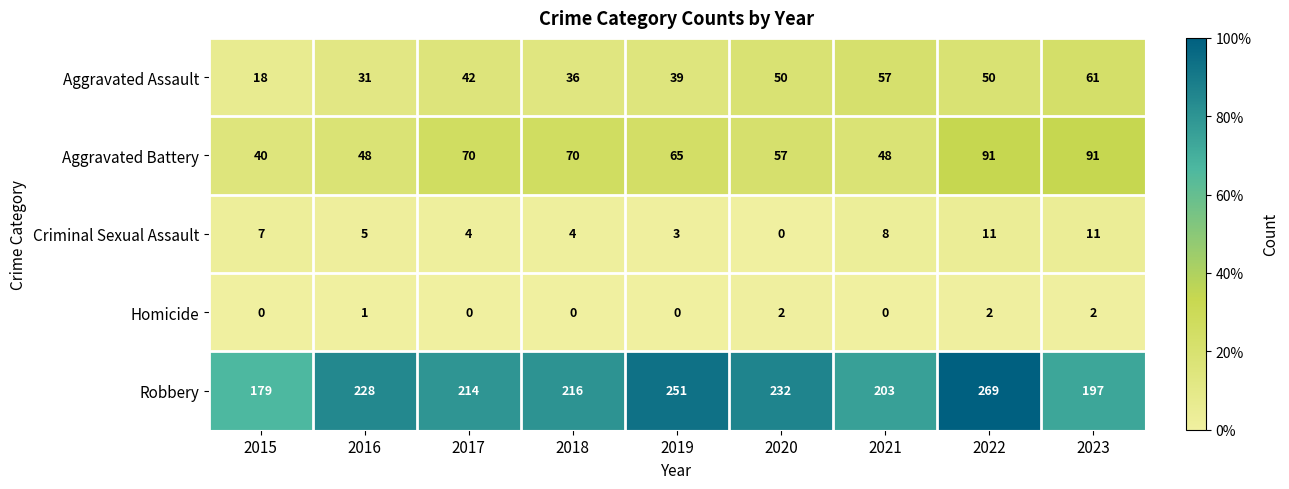

Which series has the largest range (max minus min)?

Robbery